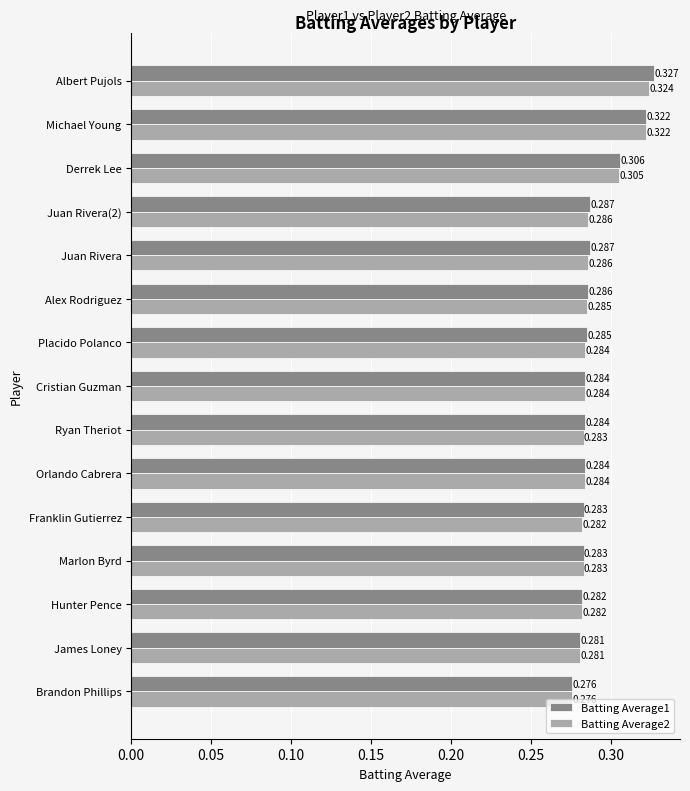

At which category does the chart reach its peak across all series?

Albert Pujols